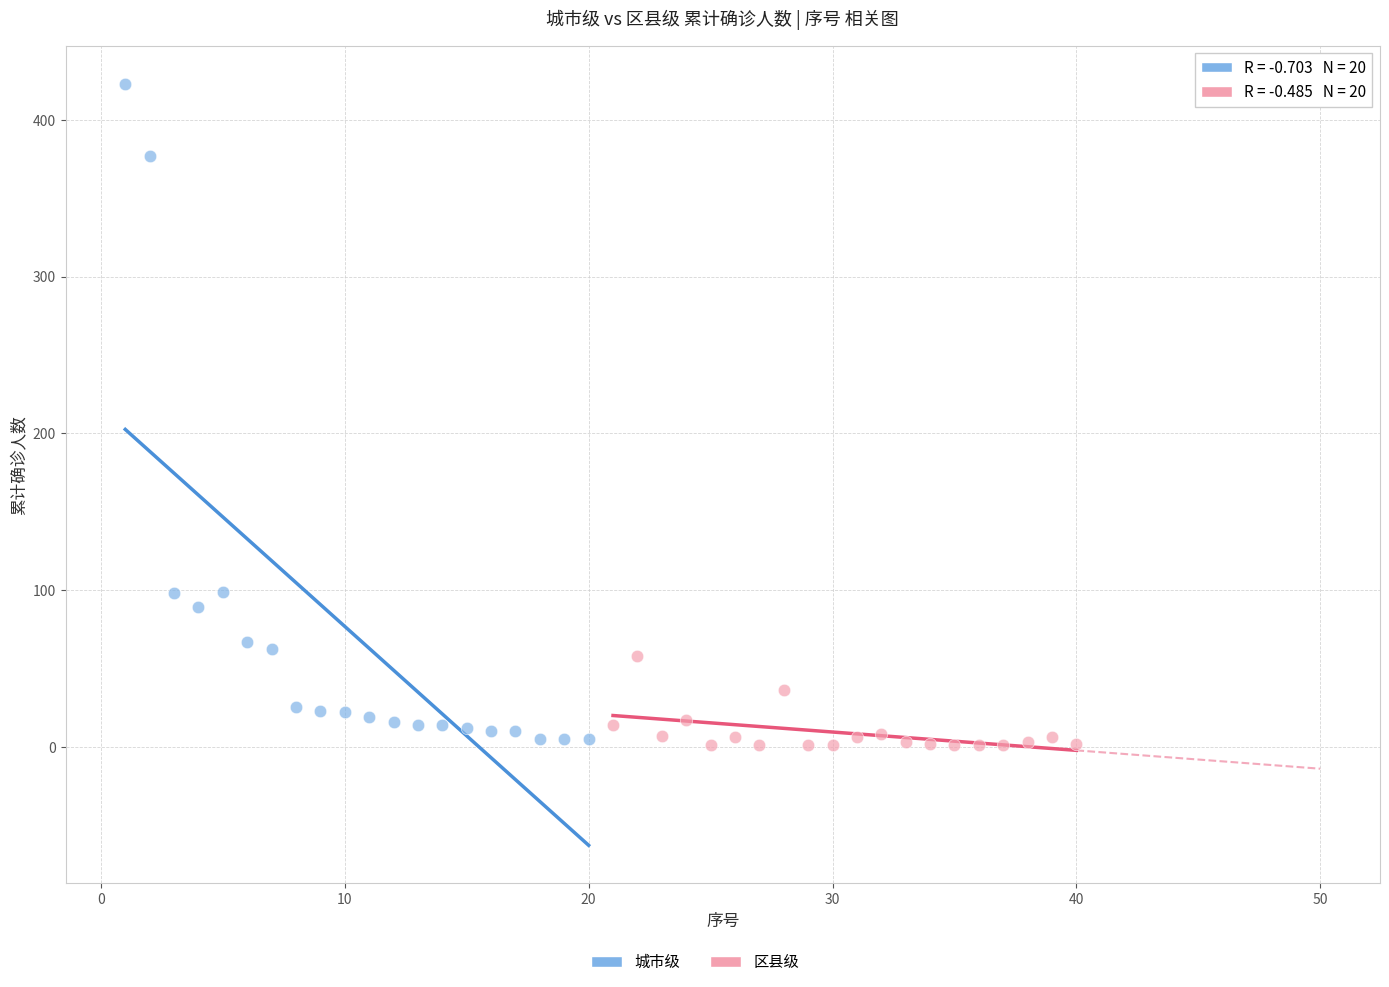

Which series contains the highest Y value?

城市级